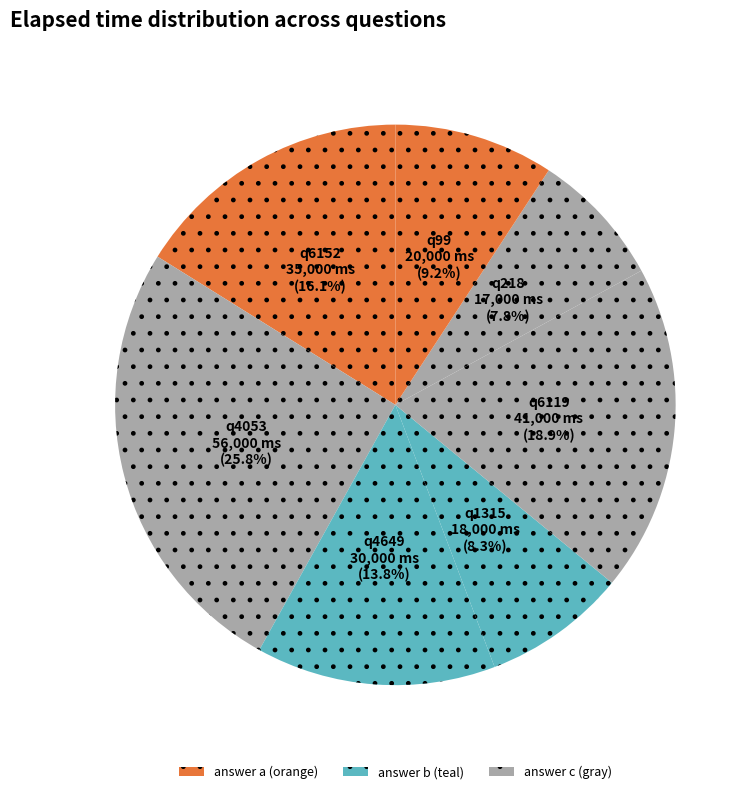

Is there a majority slice in this chart?

No